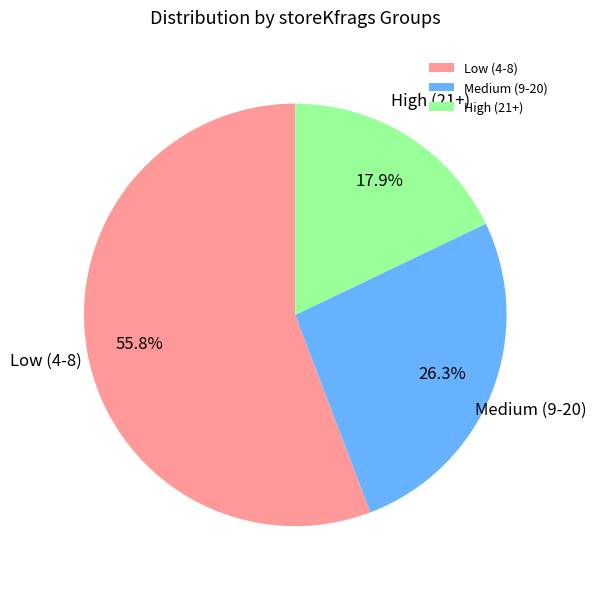

What is the total percentage of Low (4-8) and High (21+)?

73.7%